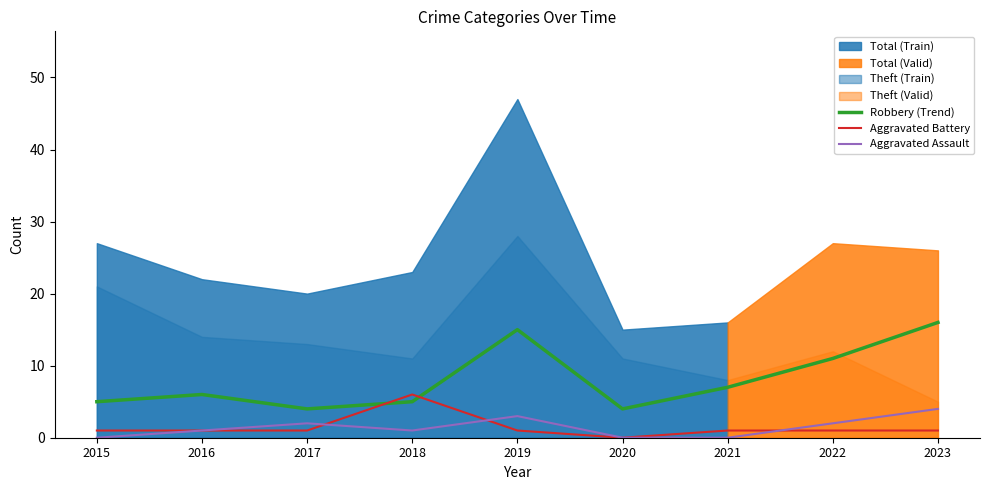

At which category does Aggravated Battery reach its first local valley?

2020